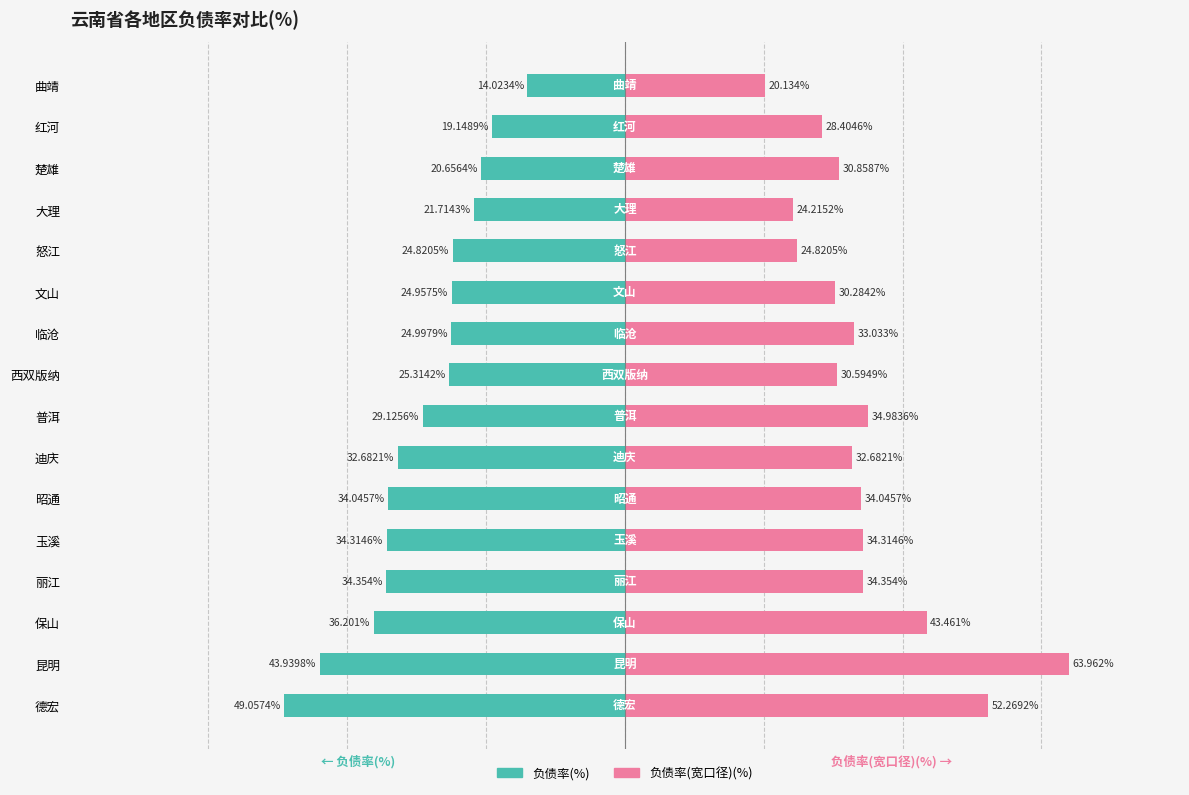

What is the sum of the 负债率(%) values at 2 and 1?

-80.1